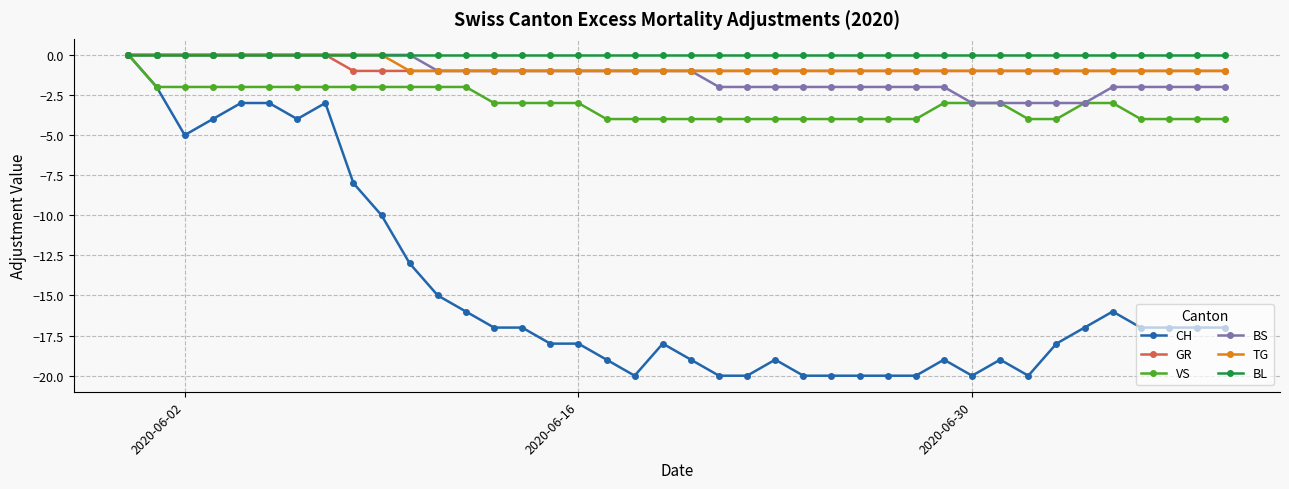

What is the value of the CH point at the 17th from the left?

-18